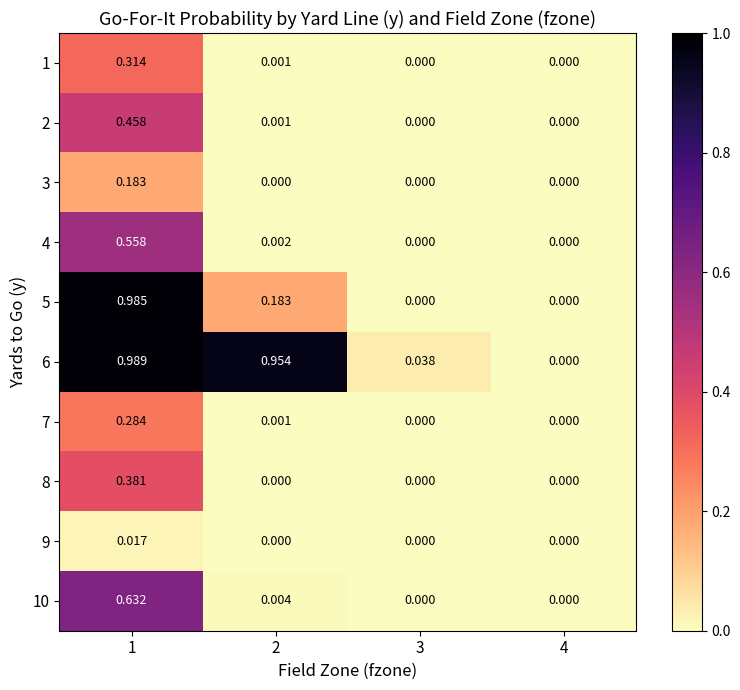

At which category does the chart reach its minimum across all series?

3